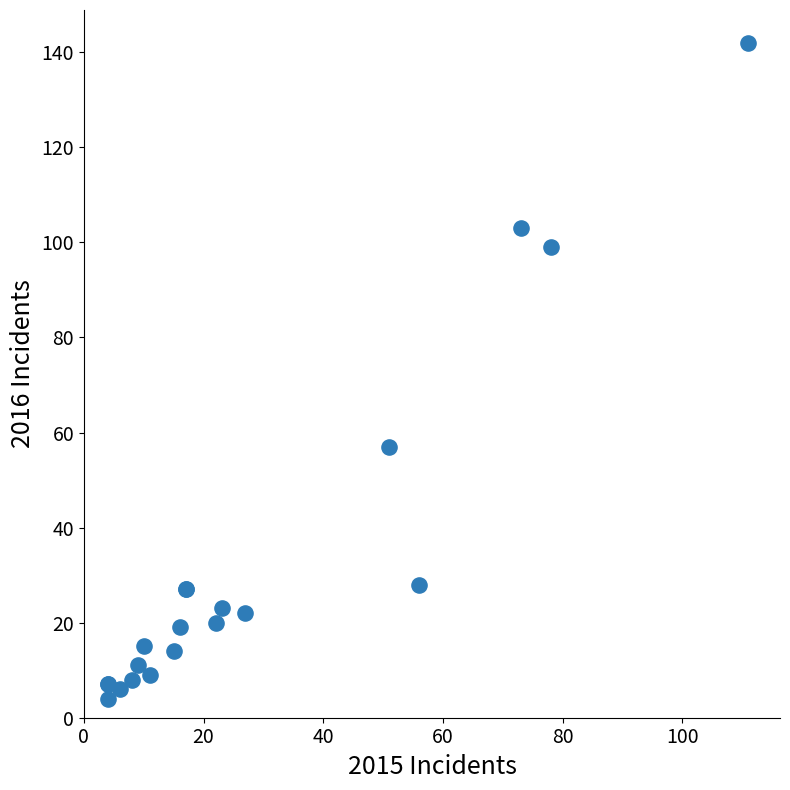

What Y value in the scatter plot is closest to 73?

57